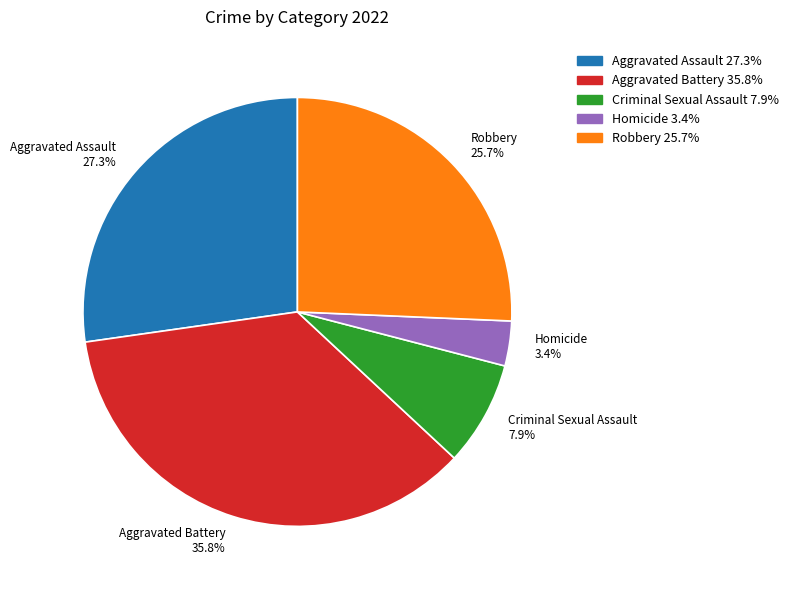

How many segments does this pie chart have?

5